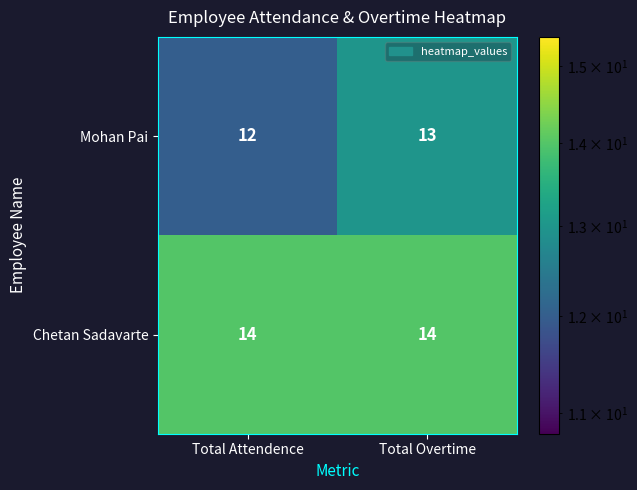

Reading right to left, what are all the values shown in this chart?

Mohan Pai: Total Overtime=13	Total Attendence=12
Chetan Sadavarte: Total Overtime=14	Total Attendence=14